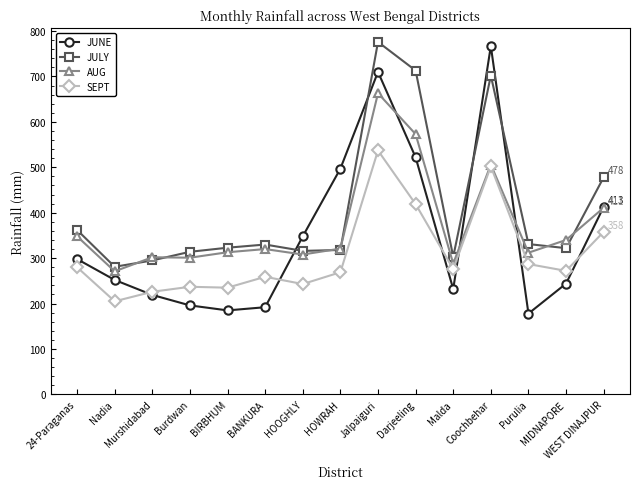

True or false: JULY and SEPT intersect in this chart.

False